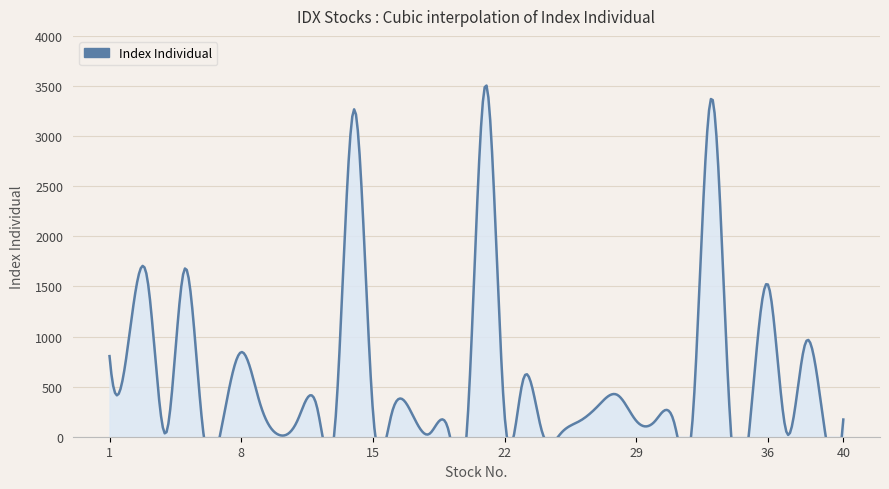

Does the chart display data point markers on the line(s)?

No